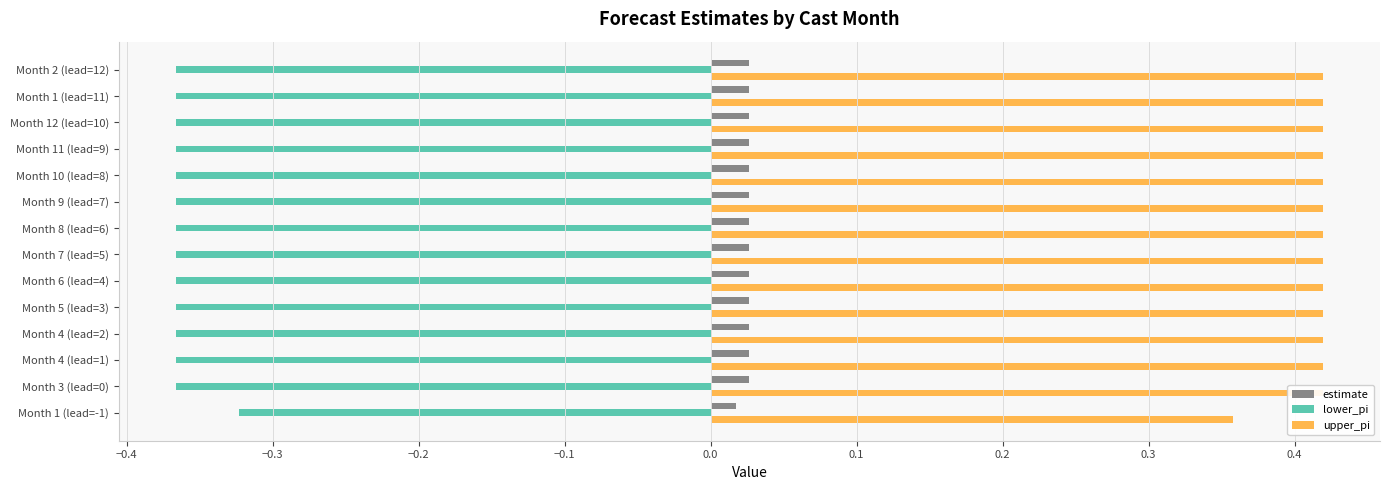

How many bars are there in total?

42